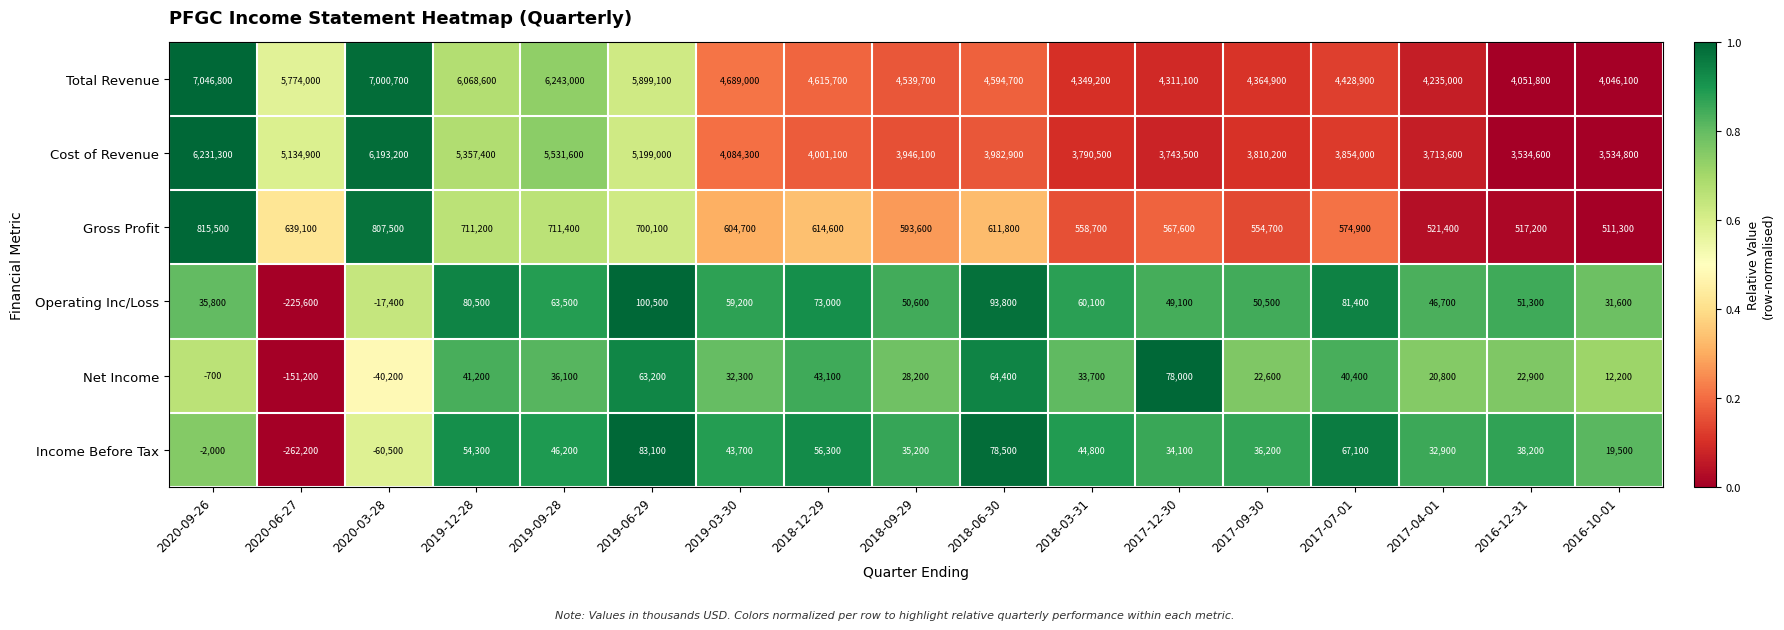

List the series in order of their peak value, highest first.

Total Revenue, Cost of Revenue, Gross Profit, Operating Inc/Loss, Income Before Tax, Net Income